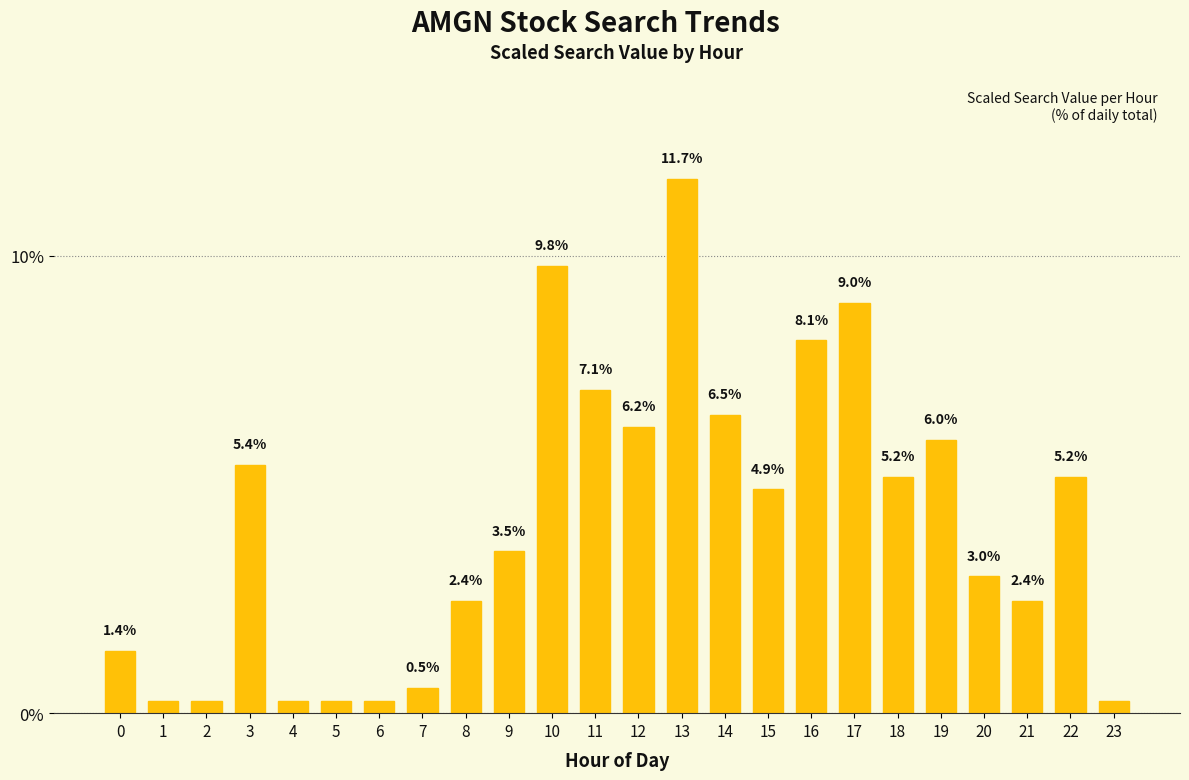

Is it true that the value at 9 is 3.5?

True